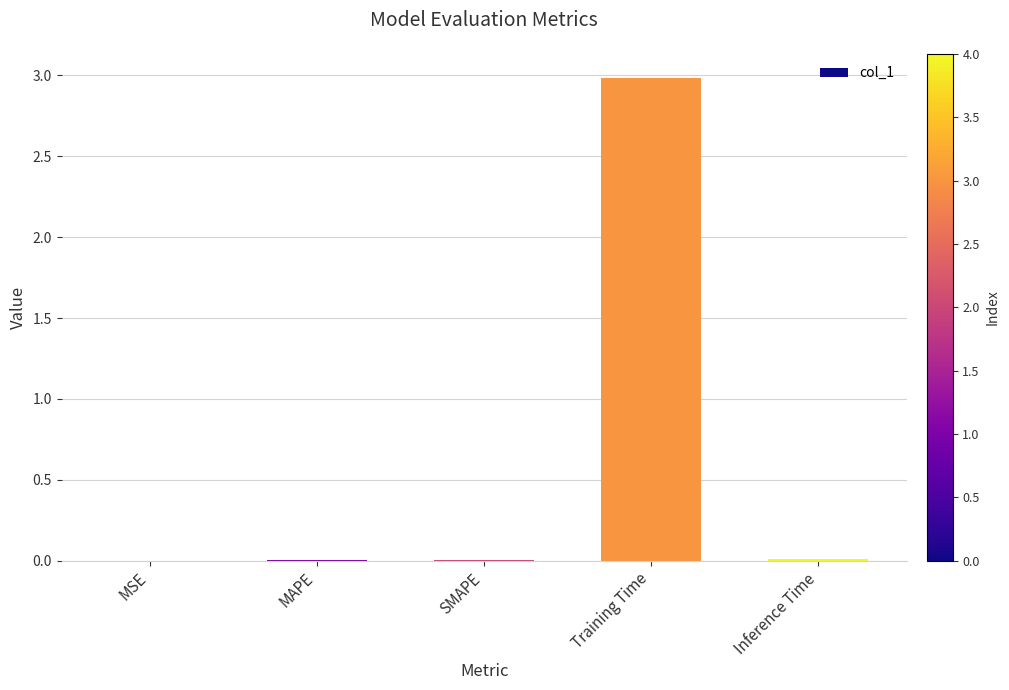

Is it true that the value at Training Time is 1.8?

False